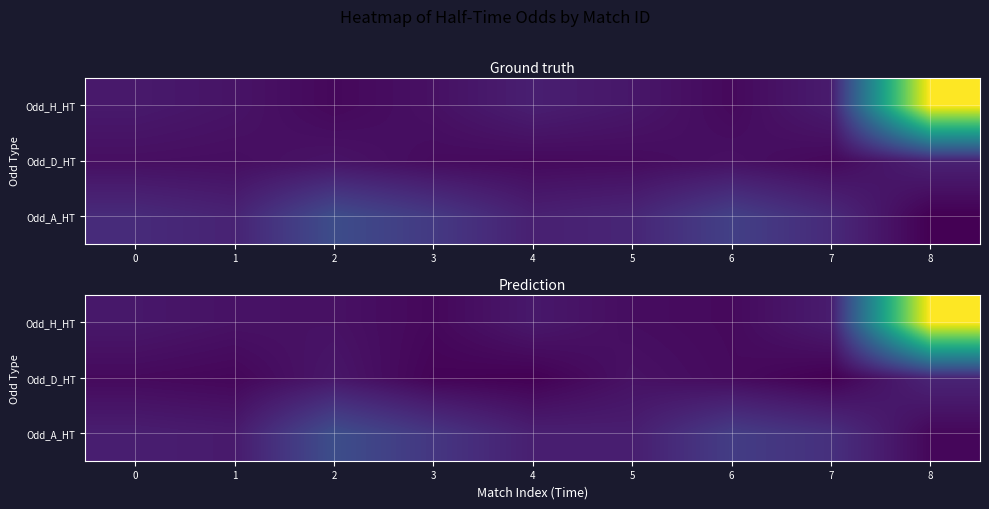

Which label corresponds to the largest value in the chart?

8